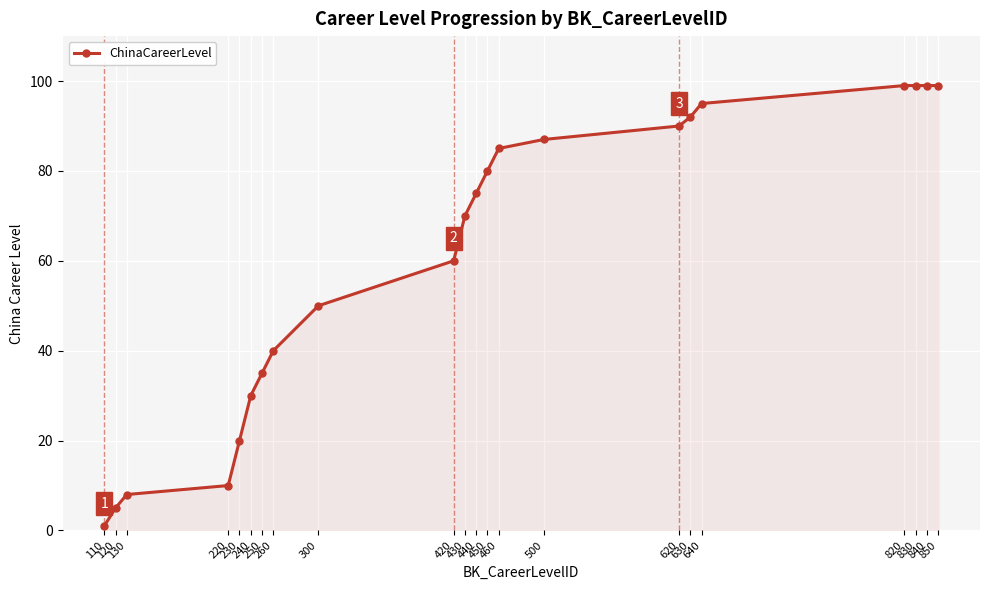

Where is the data nearest to the value 50?

300